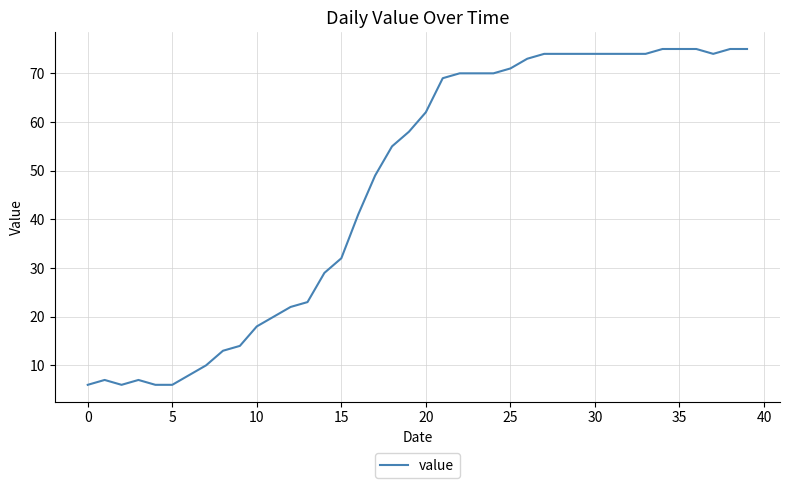

What is the maximum value shown in the chart?

75